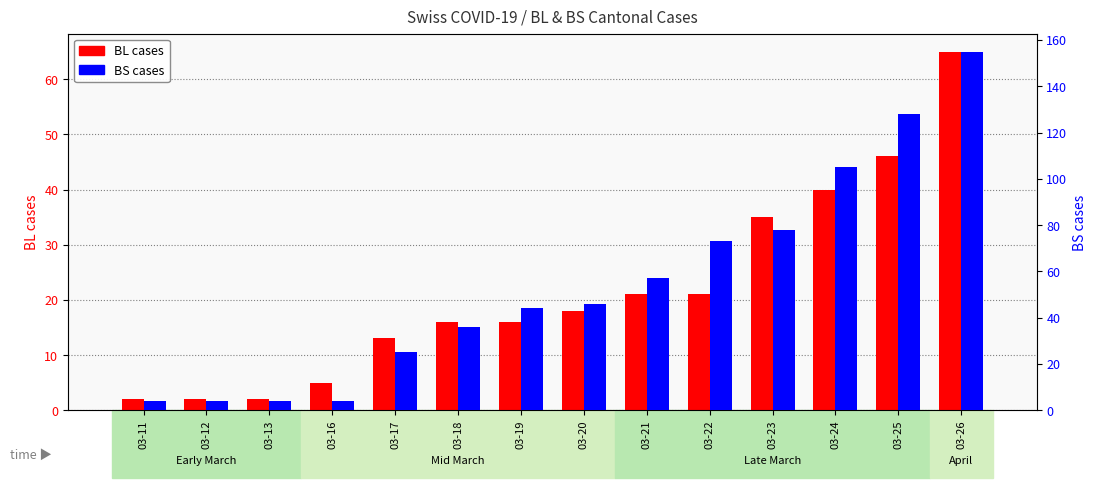

True or false: BS cases has a value of 39 at 03-17.

False